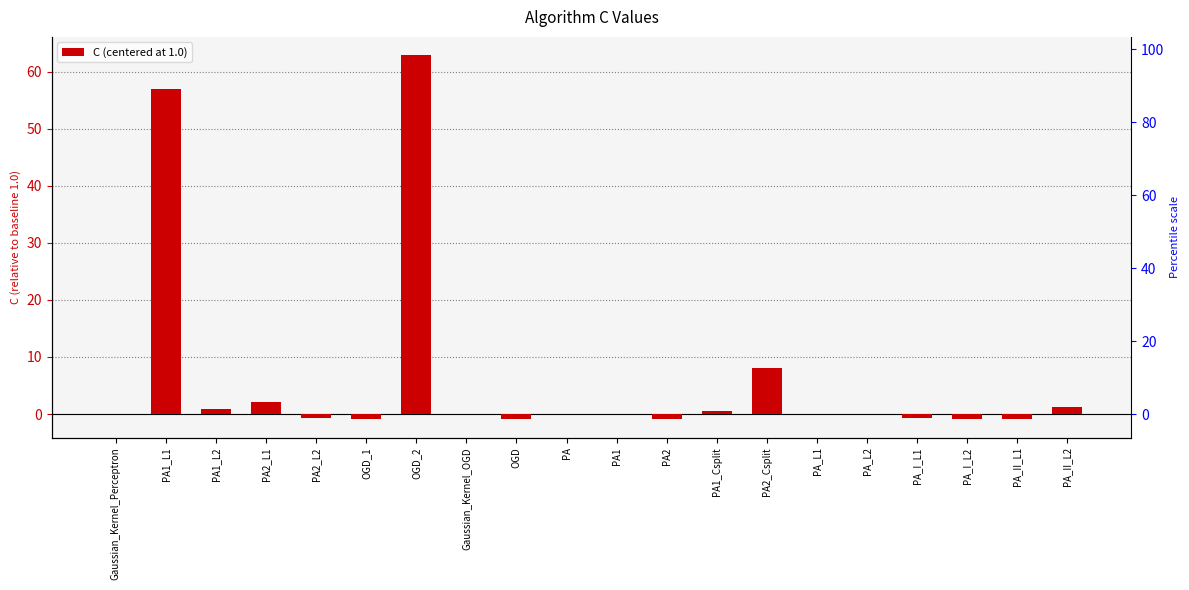

How many data points are above 0?

7